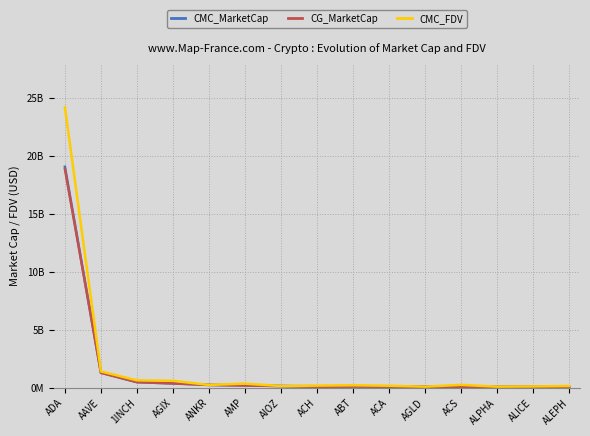

What are all the series names shown in the legend?

CMC_MarketCap, CG_MarketCap, CMC_FDV